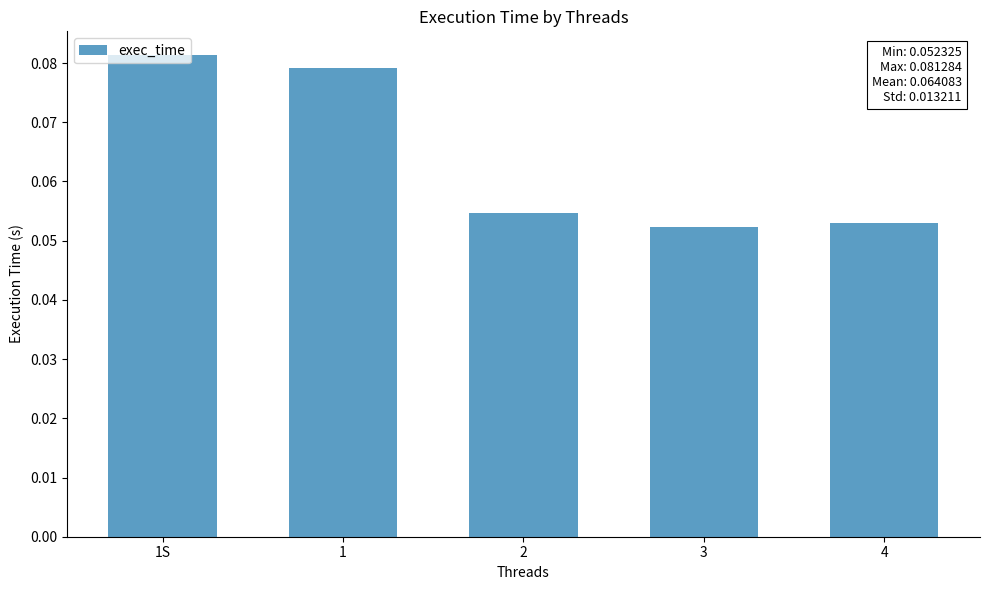

The chart shows a value of 0.0 at 4. True or false?

False